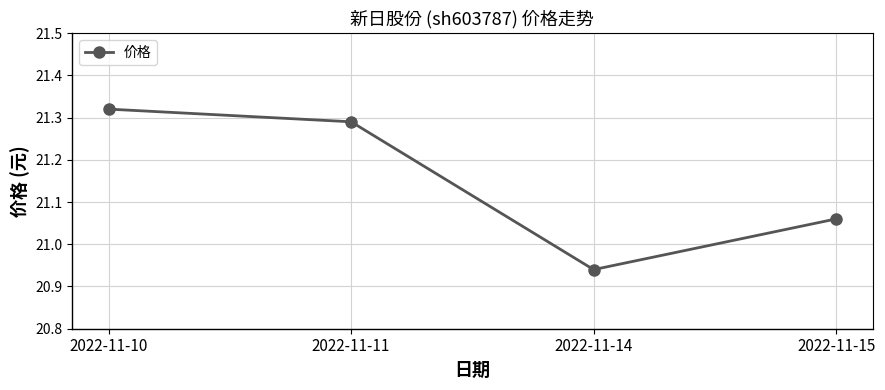

What is the change in value from 2022-11-10 to 2022-11-14?

-0.4